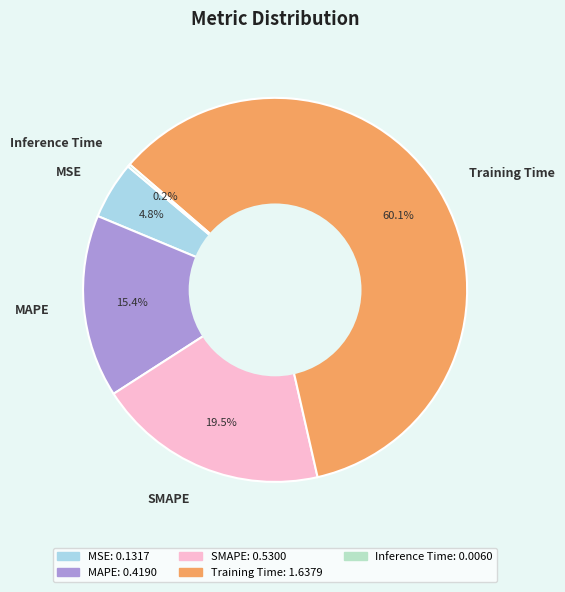

The MAPE slice represents 15% of the pie. True or false?

True